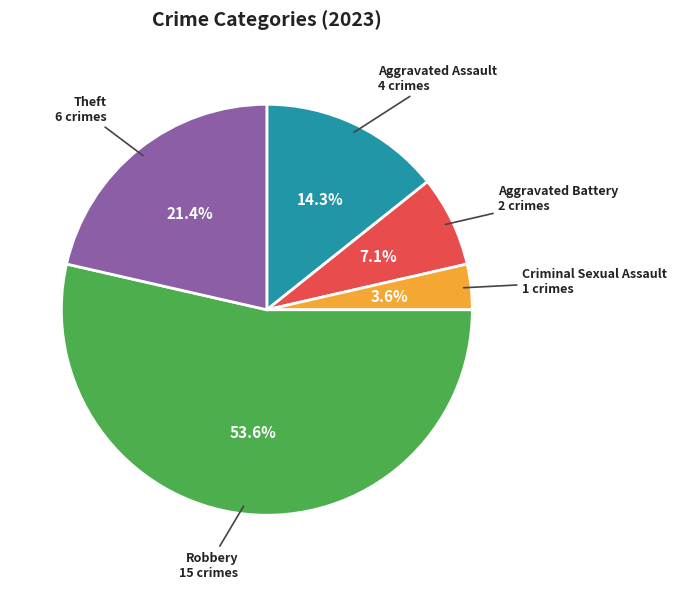

To the nearest percent, what is the difference between the largest and smallest slice percentages?

50%